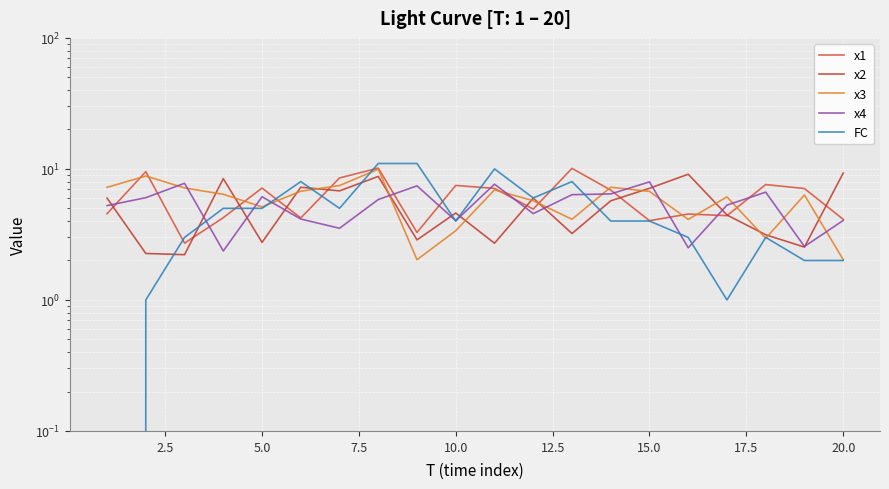

Reading left to right, list all the values displayed in this chart.

x1: 4.6	9.5	2.7	4.2	7.1	4.2	8.5	10.1	3.3	7.5	7.1	4.9	10.1	6.9	4.0	4.5	4.4	7.6	7.1	4.1
x2: 6.0	2.3	2.2	8.4	2.7	7.2	6.8	8.8	2.9	4.6	2.7	6.0	3.2	5.7	7.1	9.1	4.4	3.1	2.5	9.3
x3: 7.2	8.8	7.2	6.4	5.1	6.8	7.5	9.9	2.0	3.4	6.9	5.7	4.1	7.2	6.7	4.1	6.1	3.0	6.3	2.0
x4: 5.2	6.0	7.8	2.4	6.1	4.1	3.5	5.8	7.4	4.0	7.6	4.6	6.4	6.4	8.0	2.5	5.3	6.6	2.6	4.0
FC: 0.0	1.0	3.0	5.0	5.0	8.0	5.0	11.0	11.0	4.0	10.0	6.0	8.0	4.0	4.0	3.0	1.0	3.0	2.0	2.0